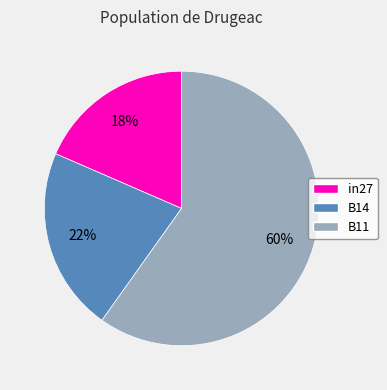

To the nearest percent, what is the combined percentage of B14 and in27?

40%